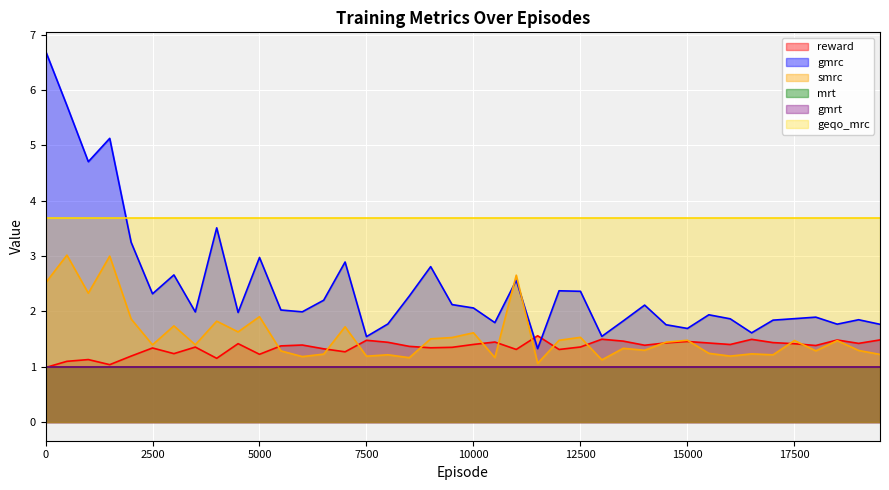

What is the minimum value for reward?

1.0